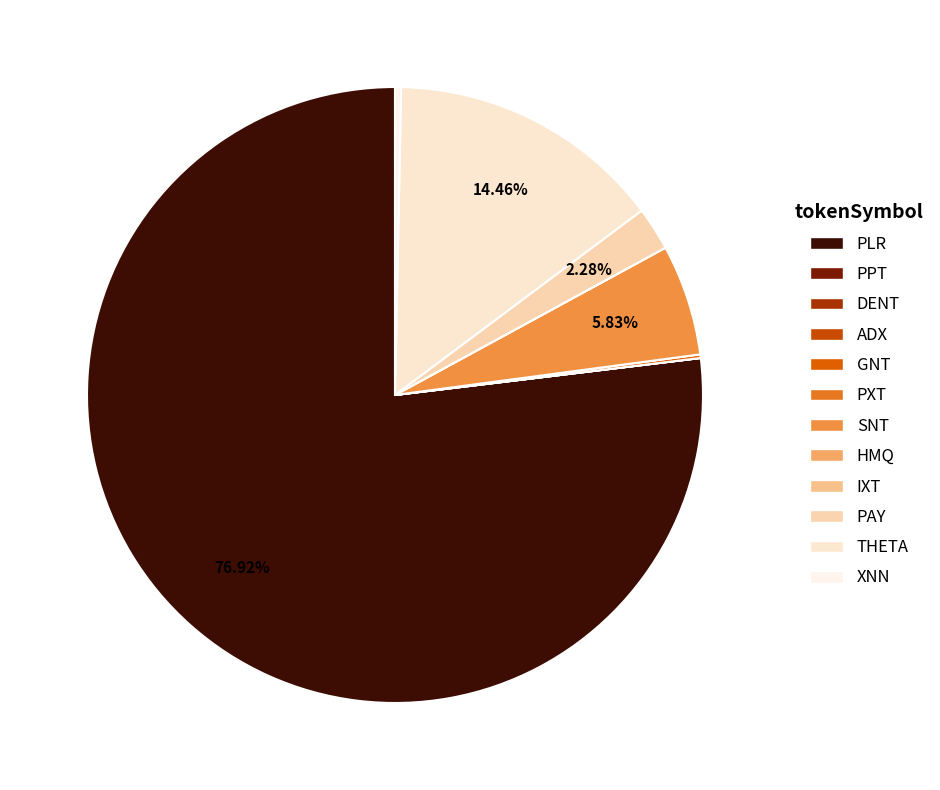

To the nearest percent, what is the combined percentage of ADX and PAY?

2%